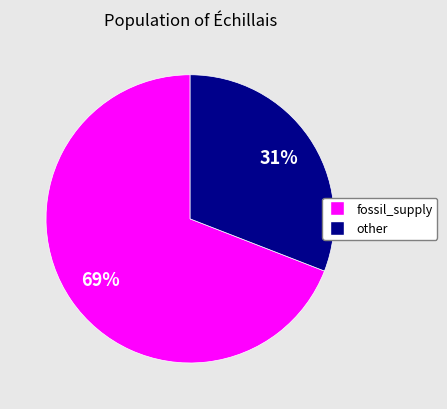

Is there a majority slice in this chart?

Yes